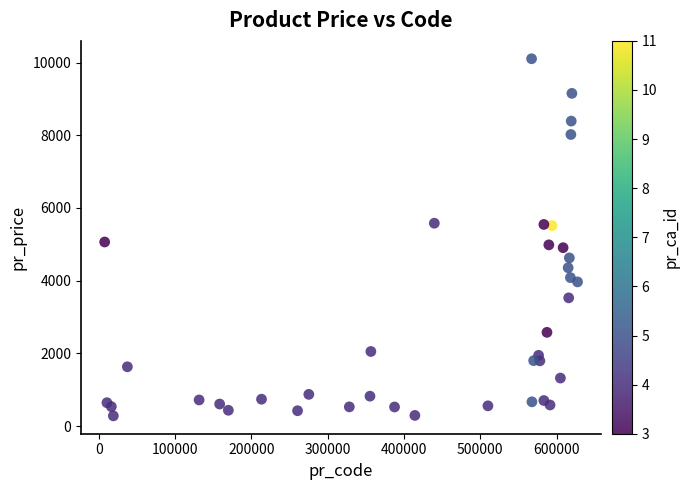

What is the range of Y values (max minus min)?

9825.7